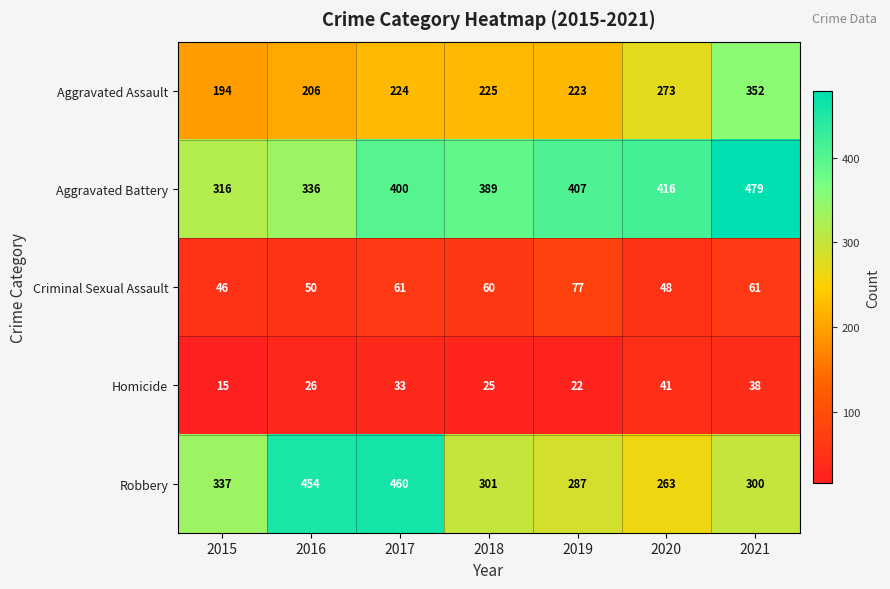

Which series has the widest spread of values?

Robbery